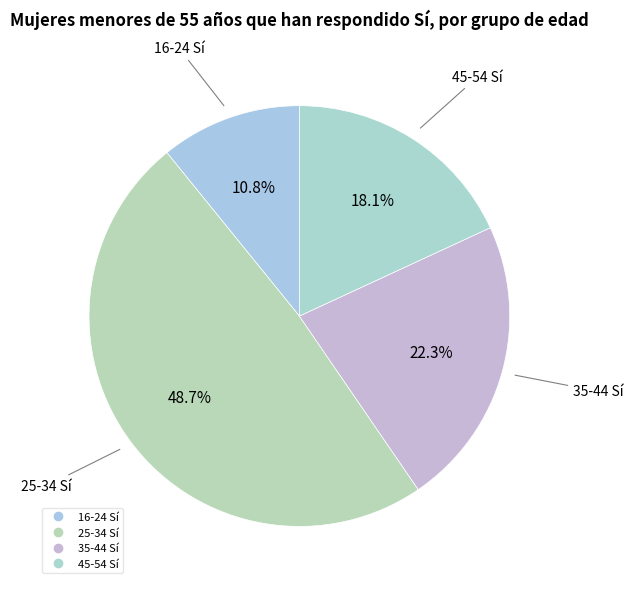

What portion of the pie excludes 35-44 Sí?

77.7%